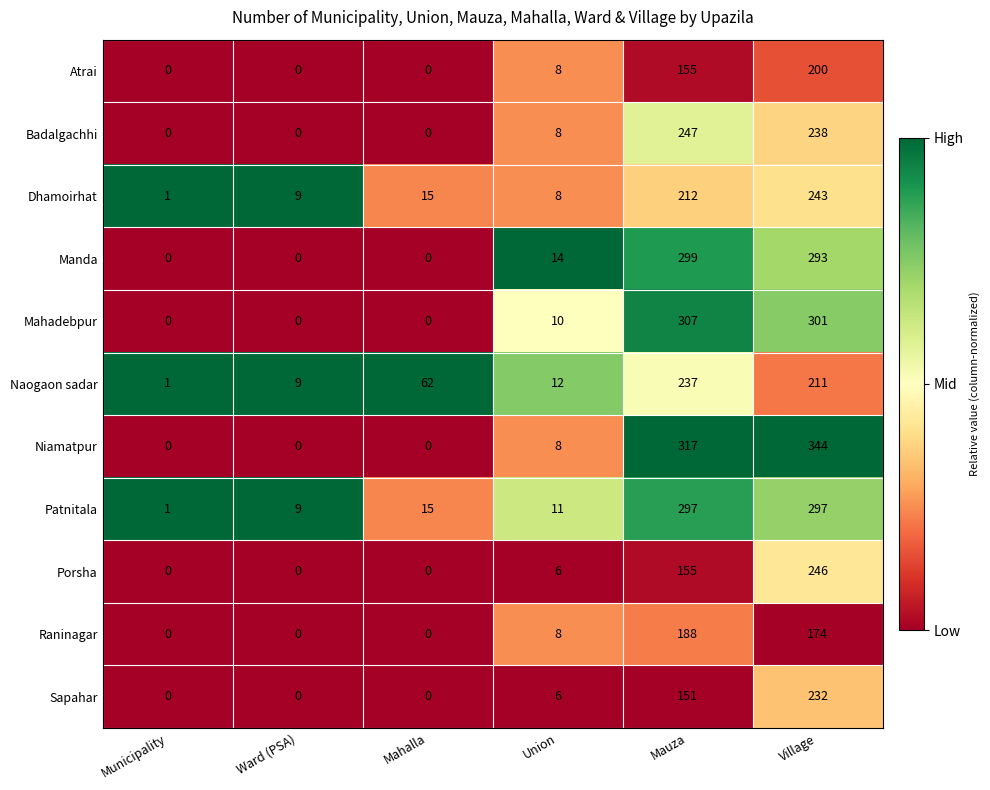

Is it true that Sapahar equals 369 at Village?

False